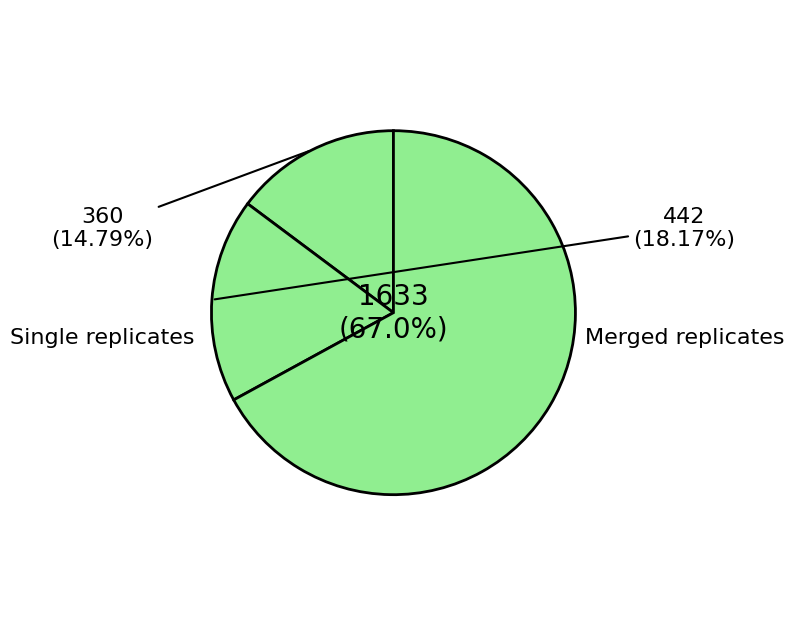

How many slices are in this pie chart?

3